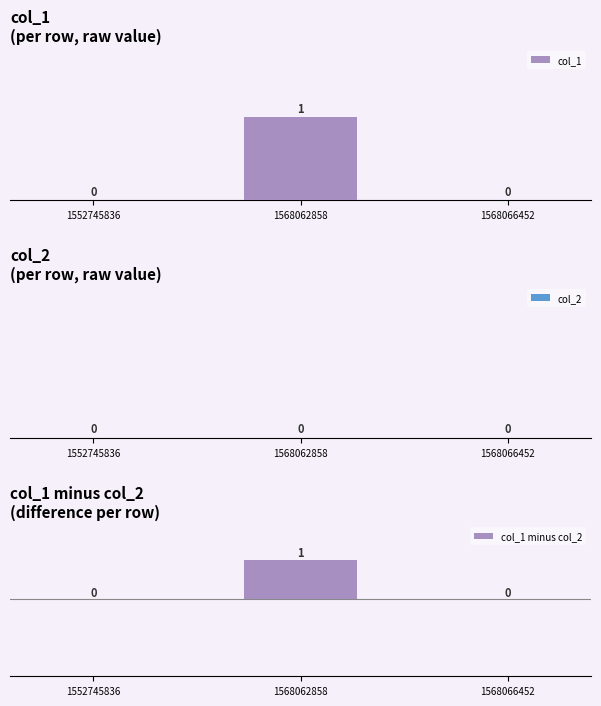

What are all the series names shown in the legend?

col_1, col_2, col_1 minus col_2